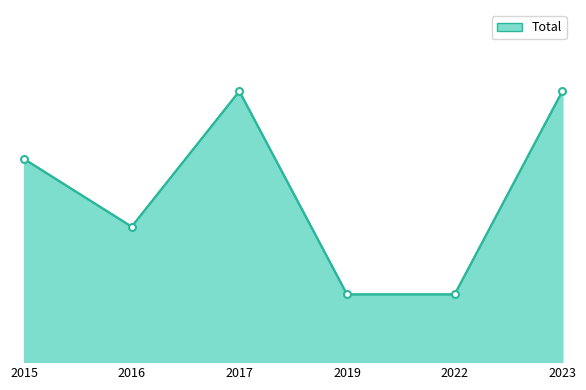

What is the difference between the second highest and minimum values?

3